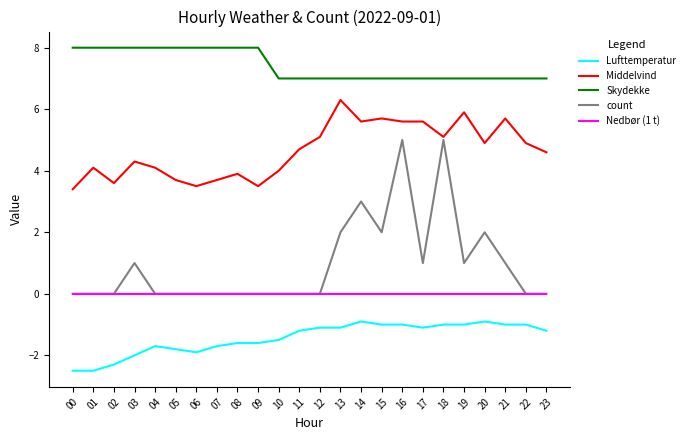

True or false: Lufttemperatur and Middelvind intersect in this chart.

False